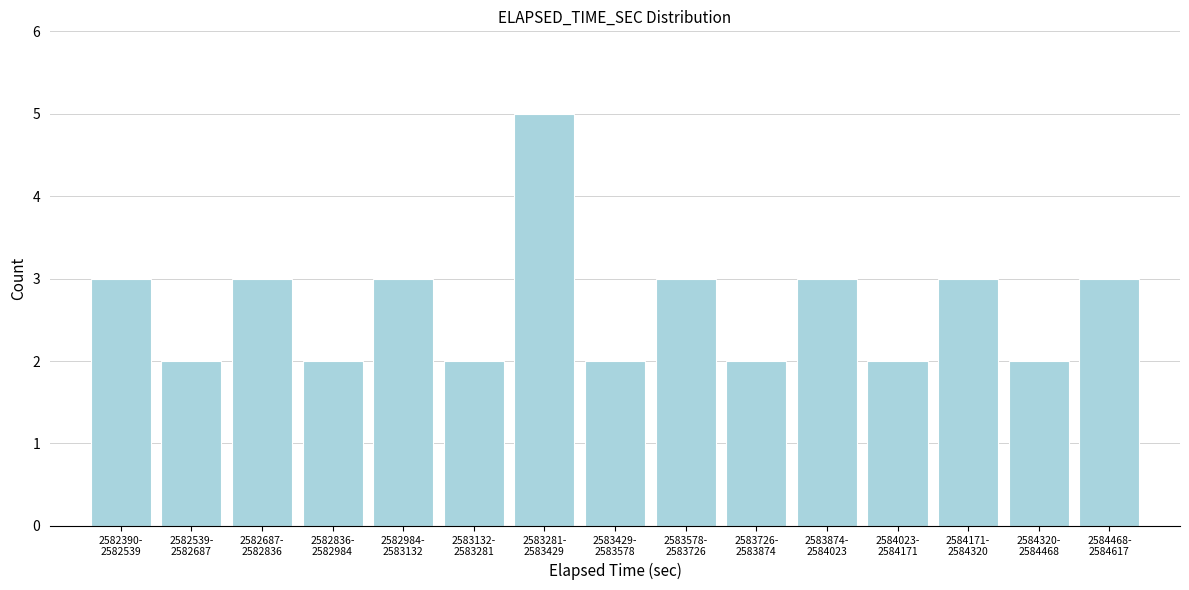

Reading left to right, list all the values displayed in this chart.

3	2	3	2	3	2	5	2	3	2	3	2	3	2	3